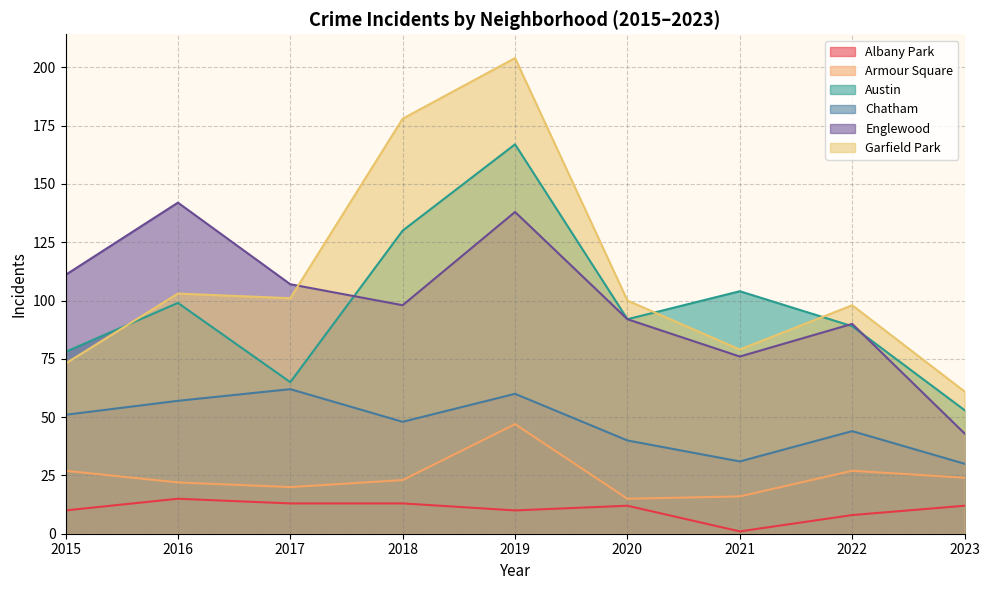

Reading right to left, transcribe all the data shown in this chart.

Albany Park: 12	8	1	12	10	13	13	15	10
Armour Square: 24	27	16	15	47	23	20	22	27
Austin: 53	89	104	92	167	130	65	99	78
Chatham: 30	44	31	40	60	48	62	57	51
Englewood: 43	90	76	92	138	98	107	142	111
Garfield Park: 61	98	79	100	204	178	101	103	73